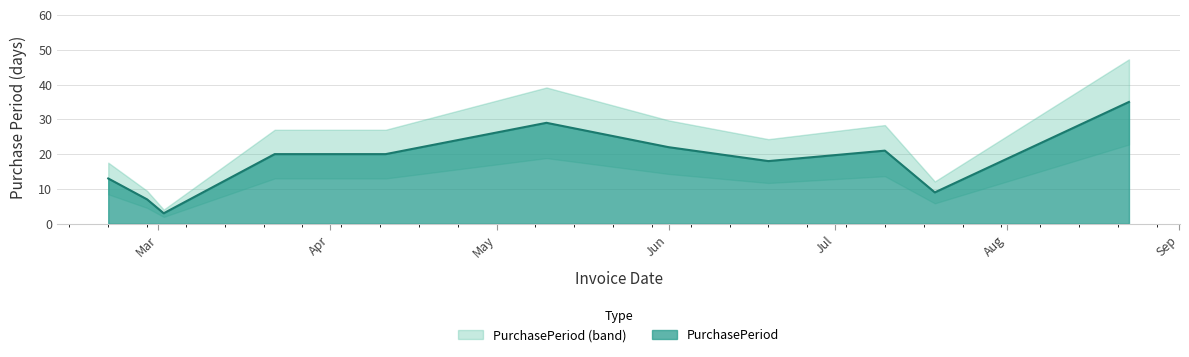

At which label does the data first exceed 20?

2017-05-10